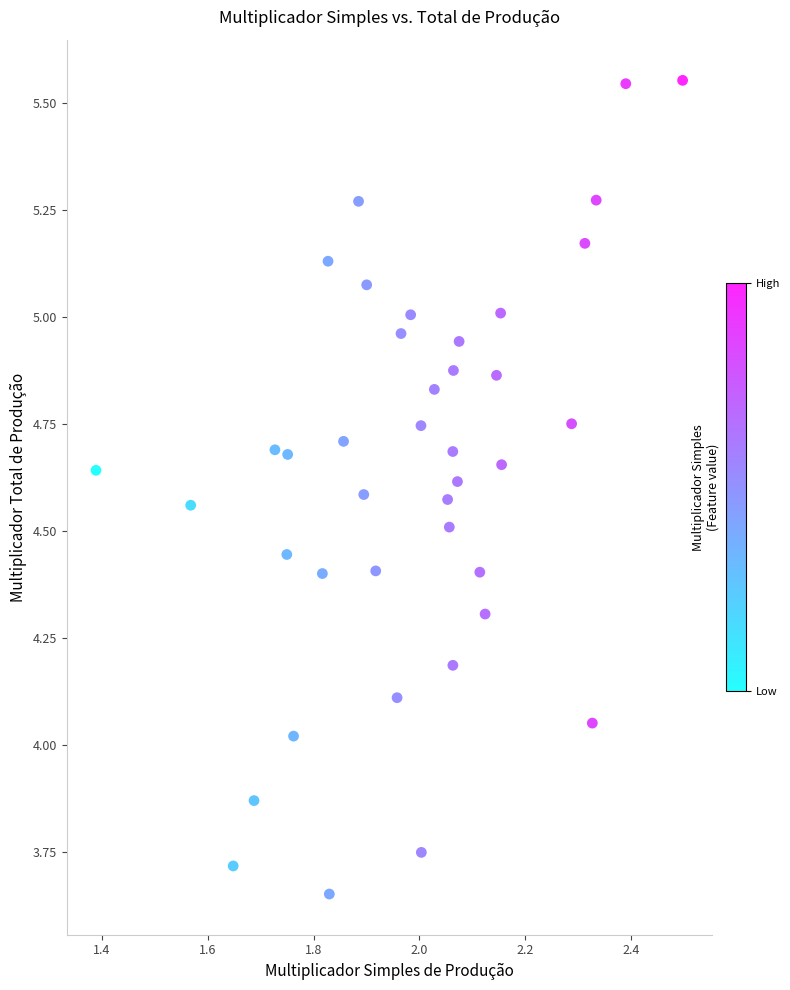

What is the range of X values (max minus min)?

1.1